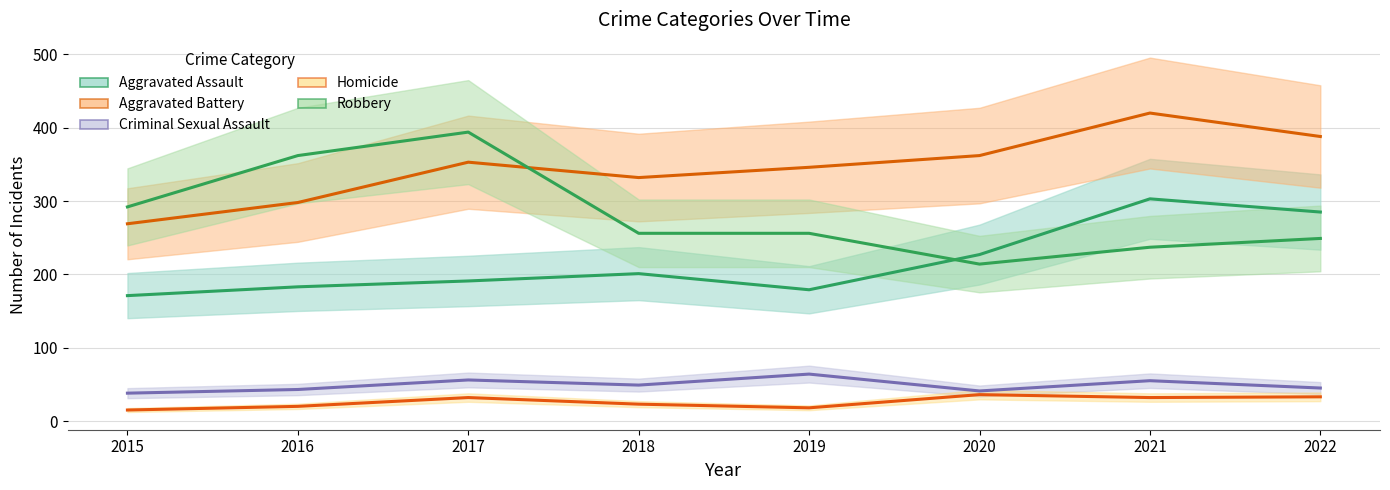

What are all the series names shown in the legend?

Aggravated Assault, Aggravated Battery, Criminal Sexual Assault, Homicide, Robbery